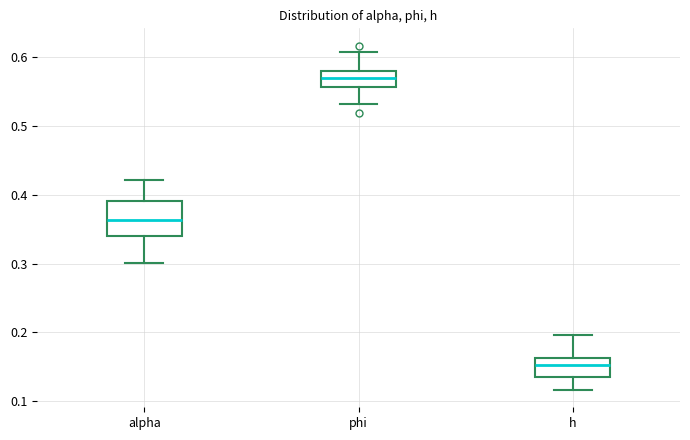

Reading left to right, transcribe this box plot: for each box, give where its median line is, the range the box spans, and where its two whiskers end, as read against the y-axis. The values are not printed on the chart, so give them approximately, as read against the axis.

alpha: median 0.36, box 0.34 to 0.39, whiskers 0.30 to 0.42
phi: median 0.57, box 0.56 to 0.58, whiskers 0.53 to 0.61
h: median 0.15, box 0.14 to 0.16, whiskers 0.12 to 0.20